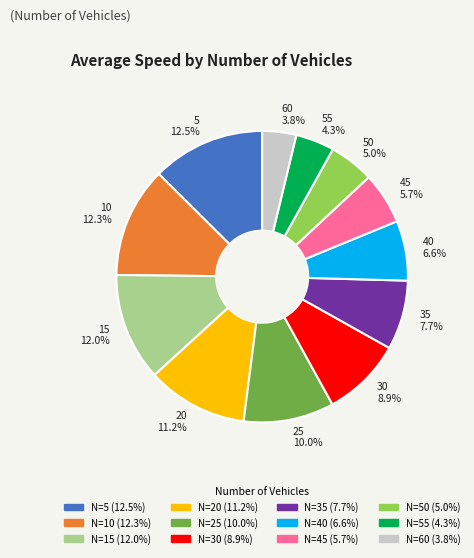

Approximately how many times larger is the value at 55 4.3% compared to 25 10.0%?

0.4